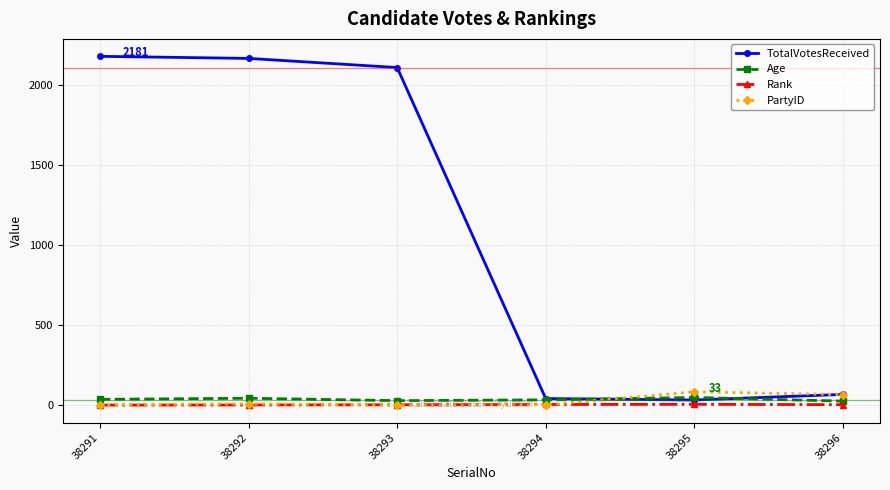

Which series has the widest spread of values?

TotalVotesReceived